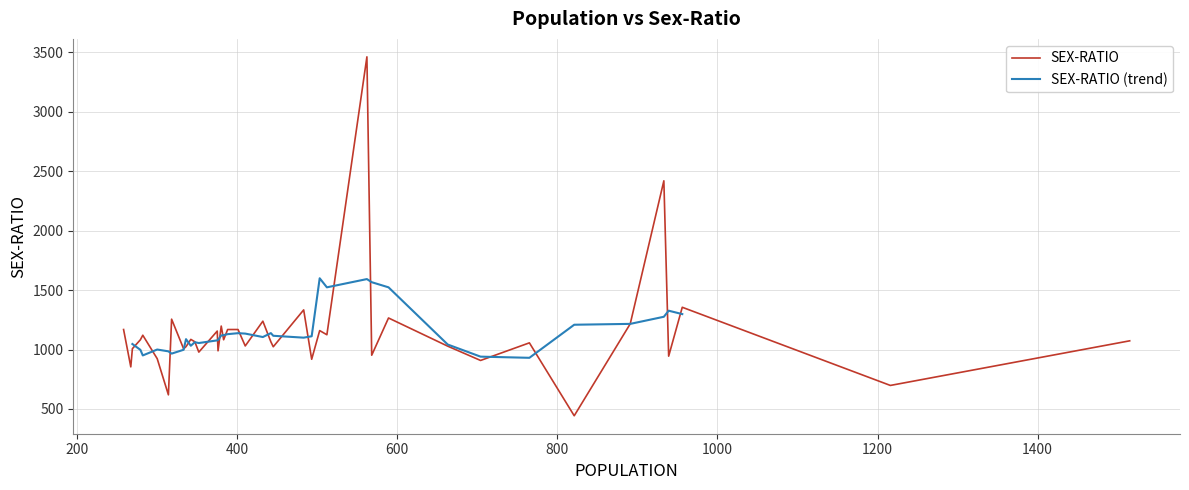

What is the sum of all values?

45651